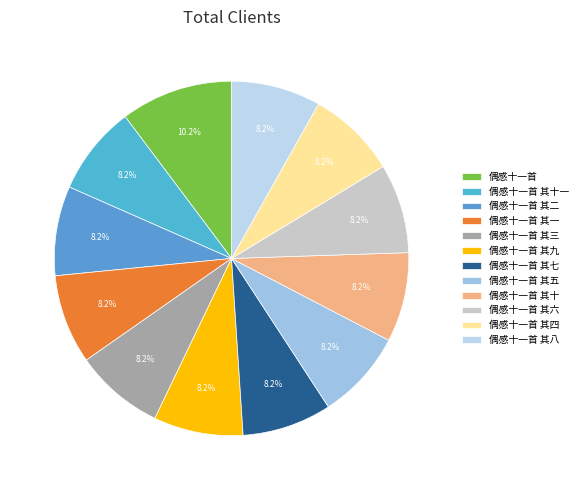

Combined, do 偶感十一首 其十一 and 偶感十一首 其六 account for over 50%?

No